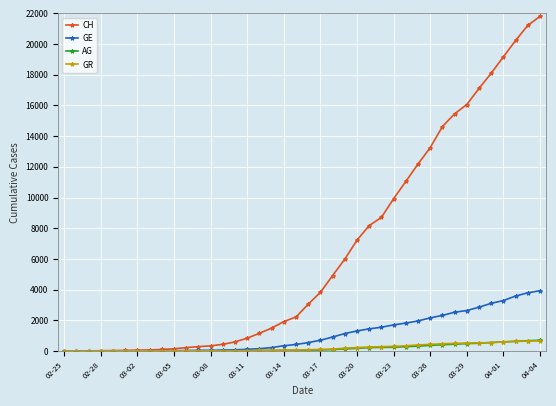

Does the chart display data point markers on the line(s)?

Yes